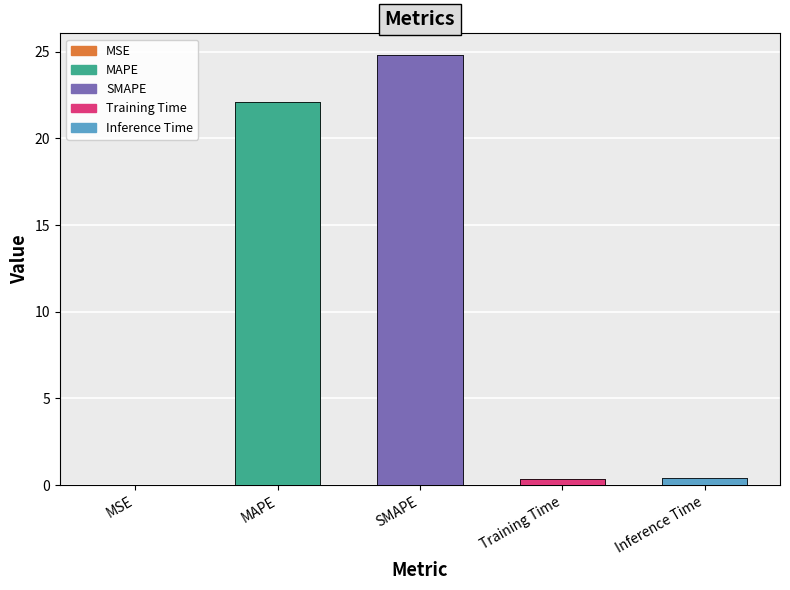

How many bars are there in total?

5